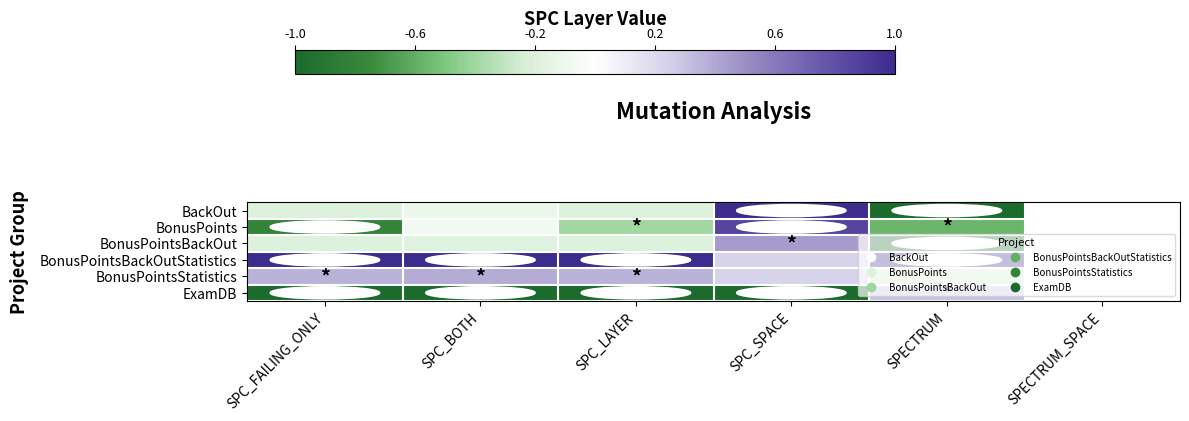

Reading left to right, list all the values displayed in this chart.

BackOut: SPC_FAILING_ONLY=-0.2	SPC_BOTH=-0.1	SPC_LAYER=-0.2	SPC_SPACE=1.0	SPECTRUM=-1.0	SPECTRUM_SPACE=0.0
BonusPoints: SPC_FAILING_ONLY=-0.8	SPC_BOTH=-0.1	SPC_LAYER=-0.4	SPC_SPACE=0.9	SPECTRUM=-0.6	SPECTRUM_SPACE=0.0
BonusPointsBackOut: SPC_FAILING_ONLY=-0.2	SPC_BOTH=-0.2	SPC_LAYER=-0.2	SPC_SPACE=0.4	SPECTRUM=-1.0	SPECTRUM_SPACE=0.0
BonusPointsBackOutStatistics: SPC_FAILING_ONLY=1.0	SPC_BOTH=1.0	SPC_LAYER=1.0	SPC_SPACE=0.2	SPECTRUM=1.0	SPECTRUM_SPACE=0.0
BonusPointsStatistics: SPC_FAILING_ONLY=0.4	SPC_BOTH=0.4	SPC_LAYER=0.4	SPC_SPACE=0.2	SPECTRUM=-0.2	SPECTRUM_SPACE=0.0
ExamDB: SPC_FAILING_ONLY=-1.0	SPC_BOTH=-1.0	SPC_LAYER=-1.0	SPC_SPACE=-1.0	SPECTRUM=0.3	SPECTRUM_SPACE=0.0